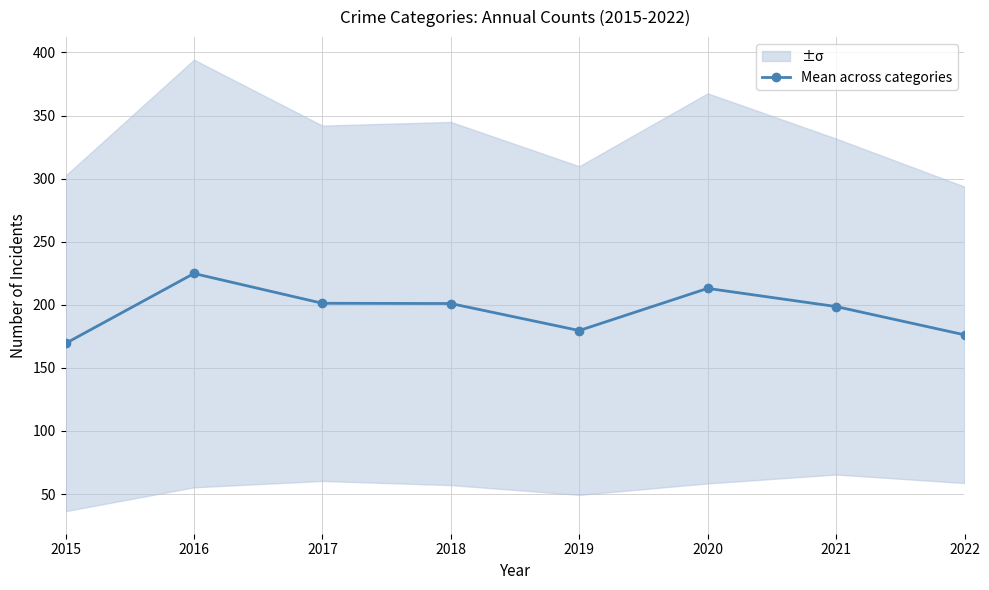

Approximately how many times larger is the value at 2016 compared to 2019?

1.3